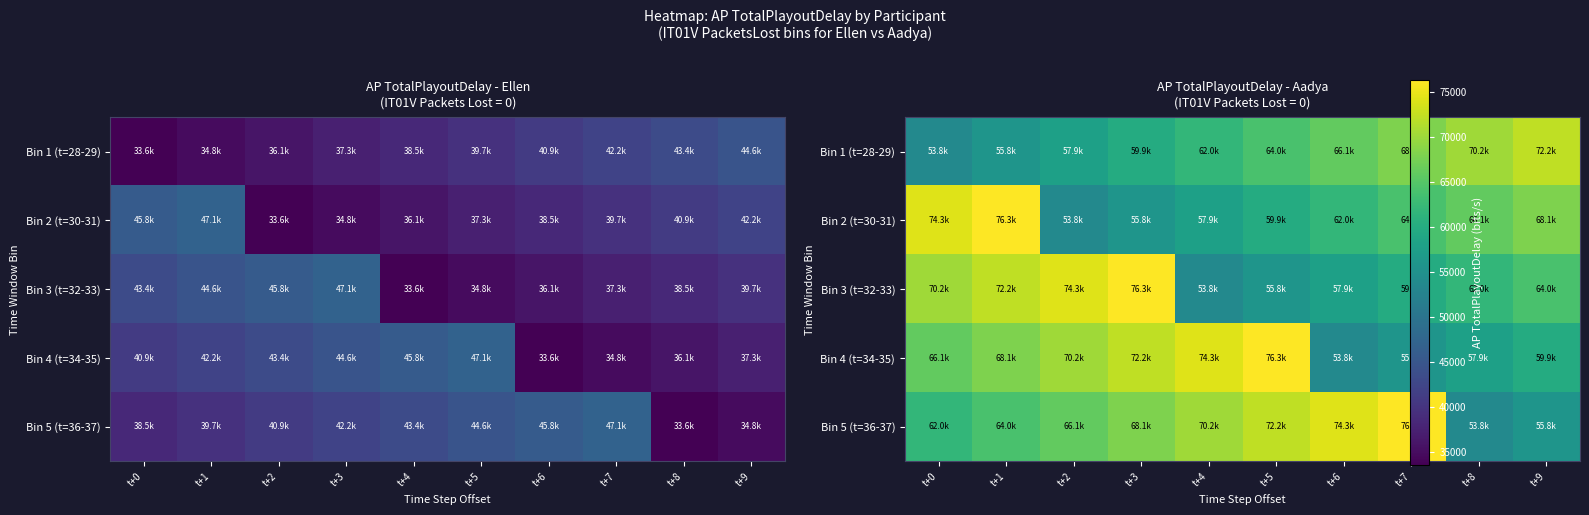

What is the highest value of the Bin 3 (t=32-33) series?

76327.2